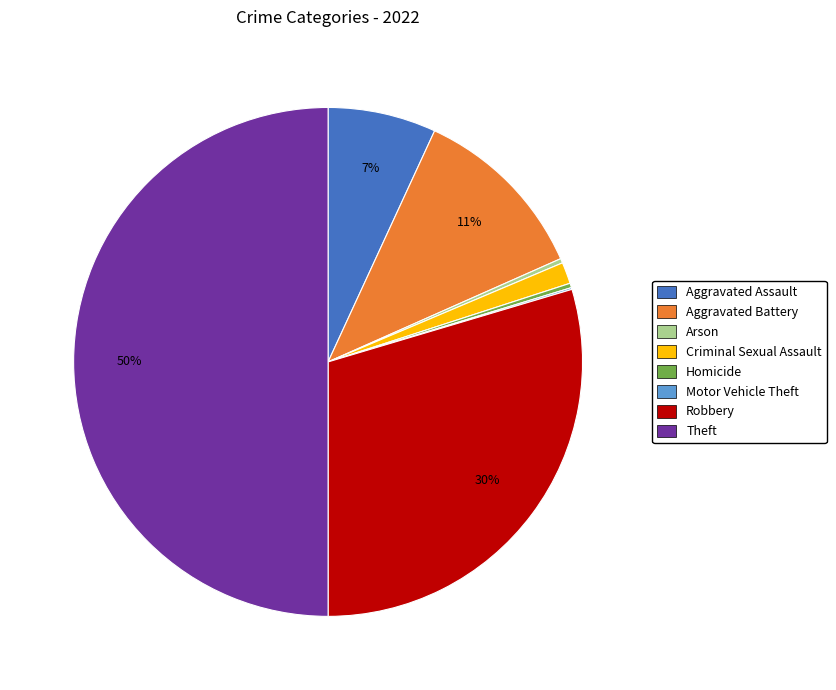

True or false: Aggravated Battery accounts for 21% of the total.

False